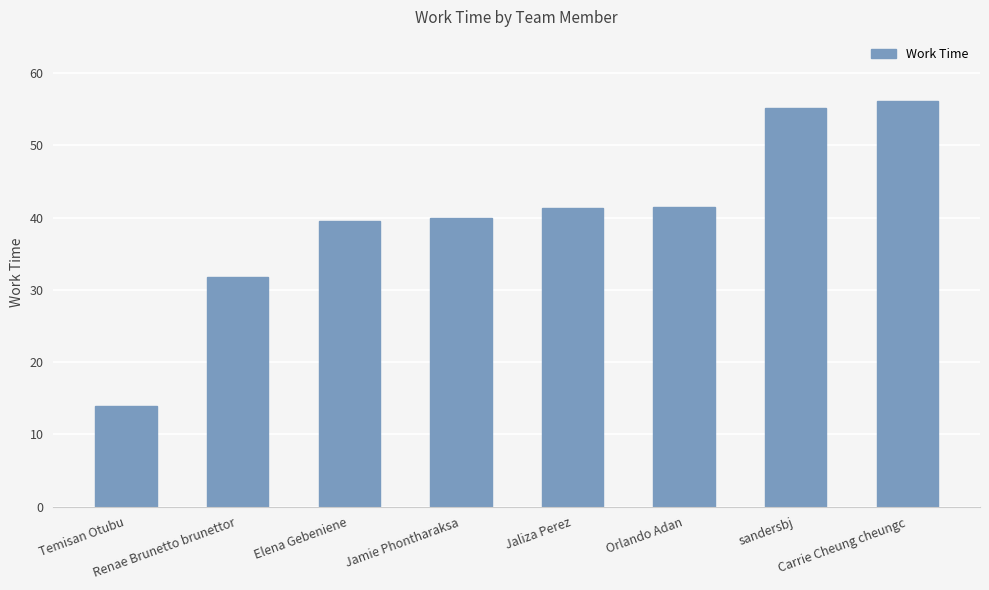

What position from the left is Carrie Cheung cheungc?

8